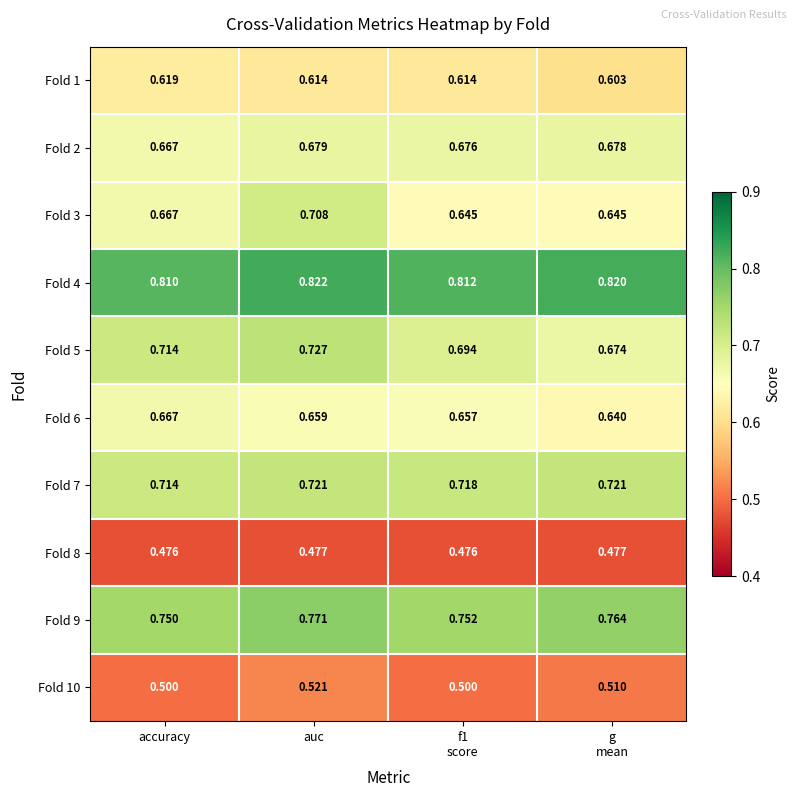

At which category does the chart reach its peak across all series?

auc